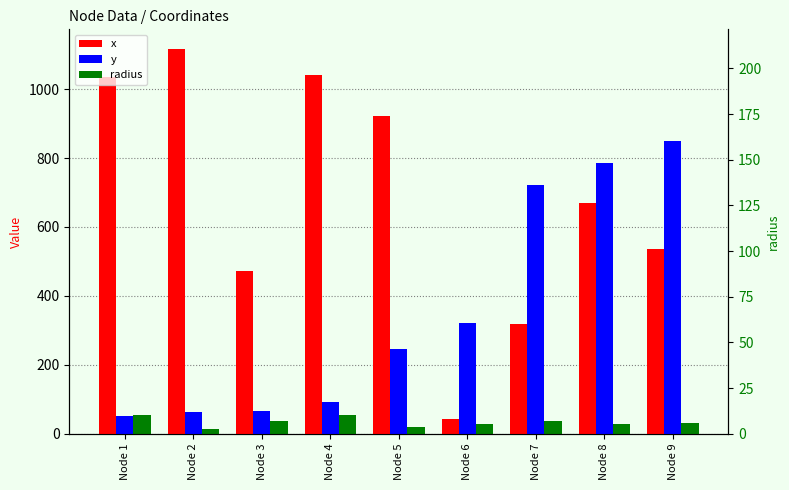

Is the value of radius at Node 4 greater than the value of y at Node 3?

No